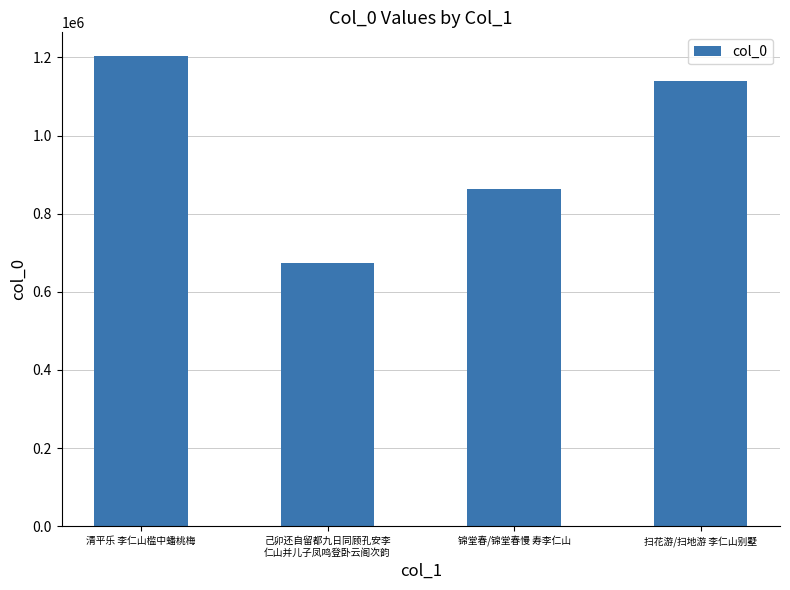

At which label is the value closest to 939431?

锦堂春/锦堂春慢 寿李仁山